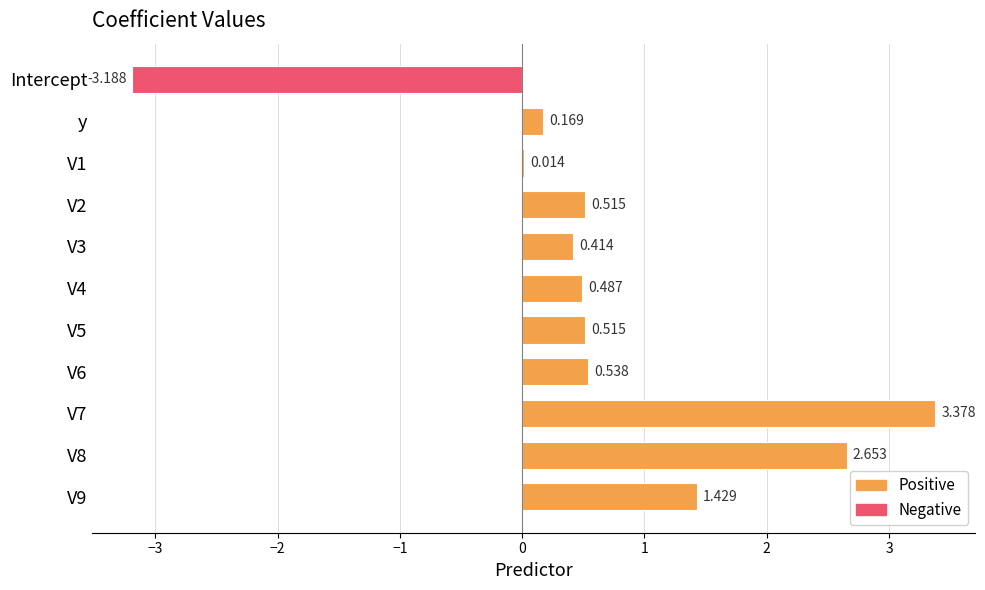

What is the difference between the maximum and second lowest values?

3.4